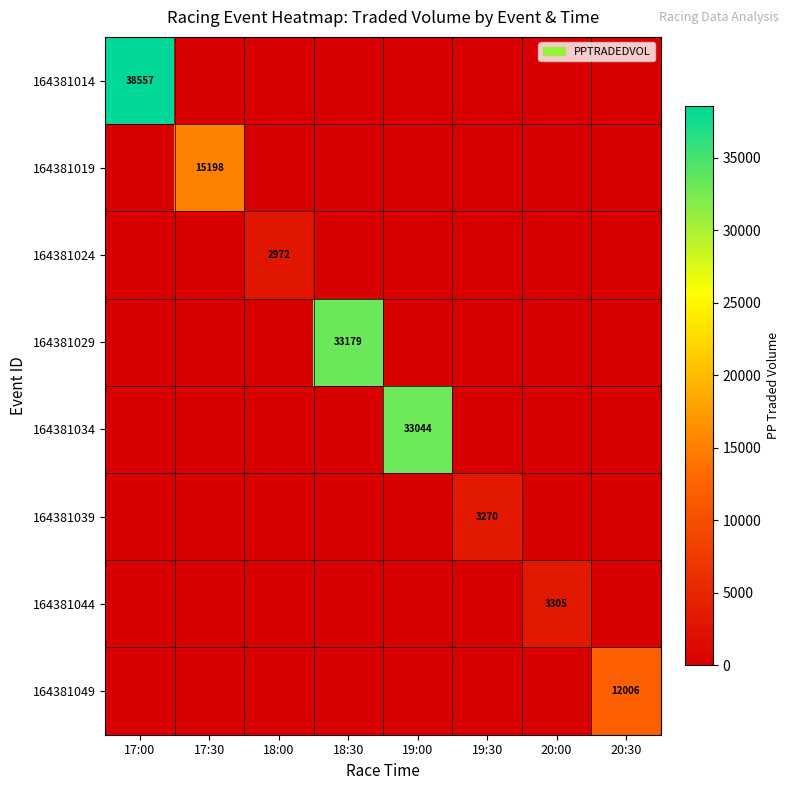

What is the difference between the maximum and minimum values in the 164381029 series?

33178.6